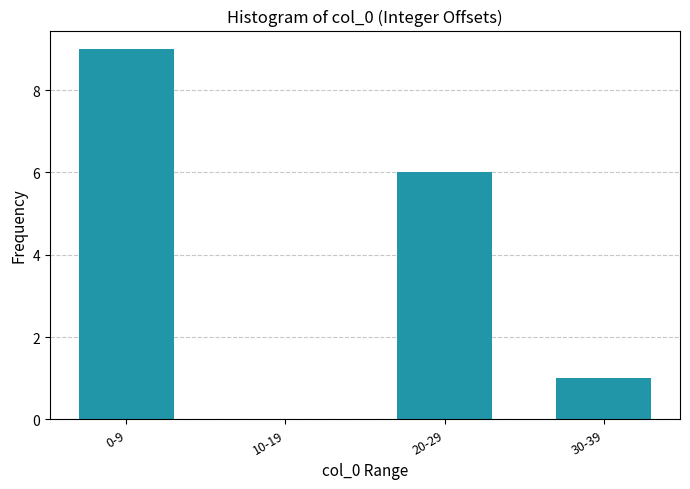

Reading right to left, transcribe all the data shown in this chart.

30-39=1	20-29=6	10-19=0	0-9=9